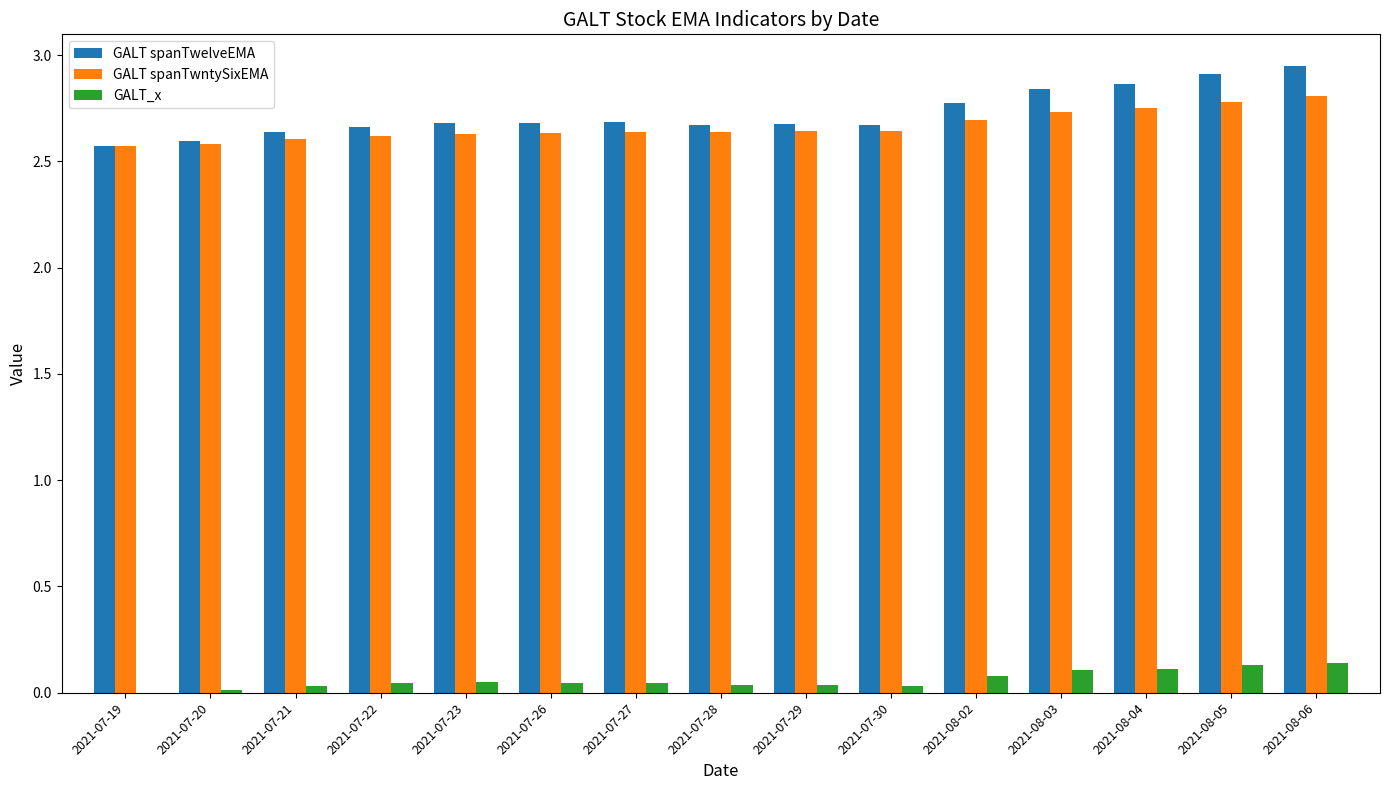

Is the value of GALT spanTwntySixEMA at 2021-07-28 greater than the value of GALT_x at 2021-07-23?

Yes